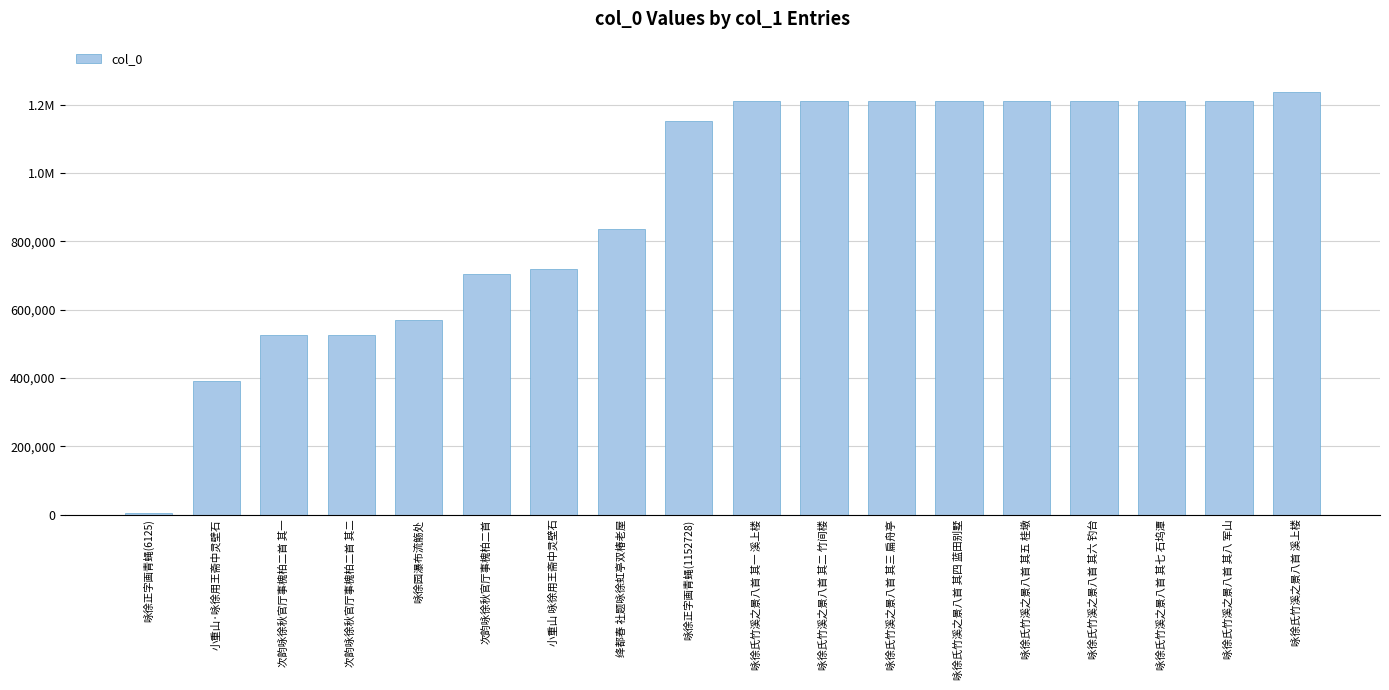

What is the value of the 5th bar from the left?

569889